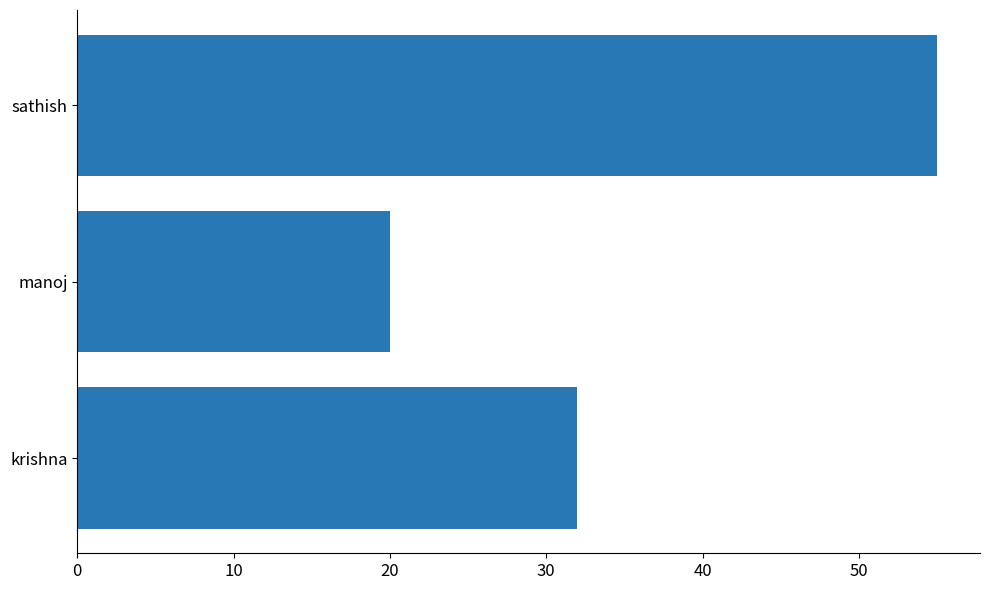

What is the minimum value shown in the chart?

20